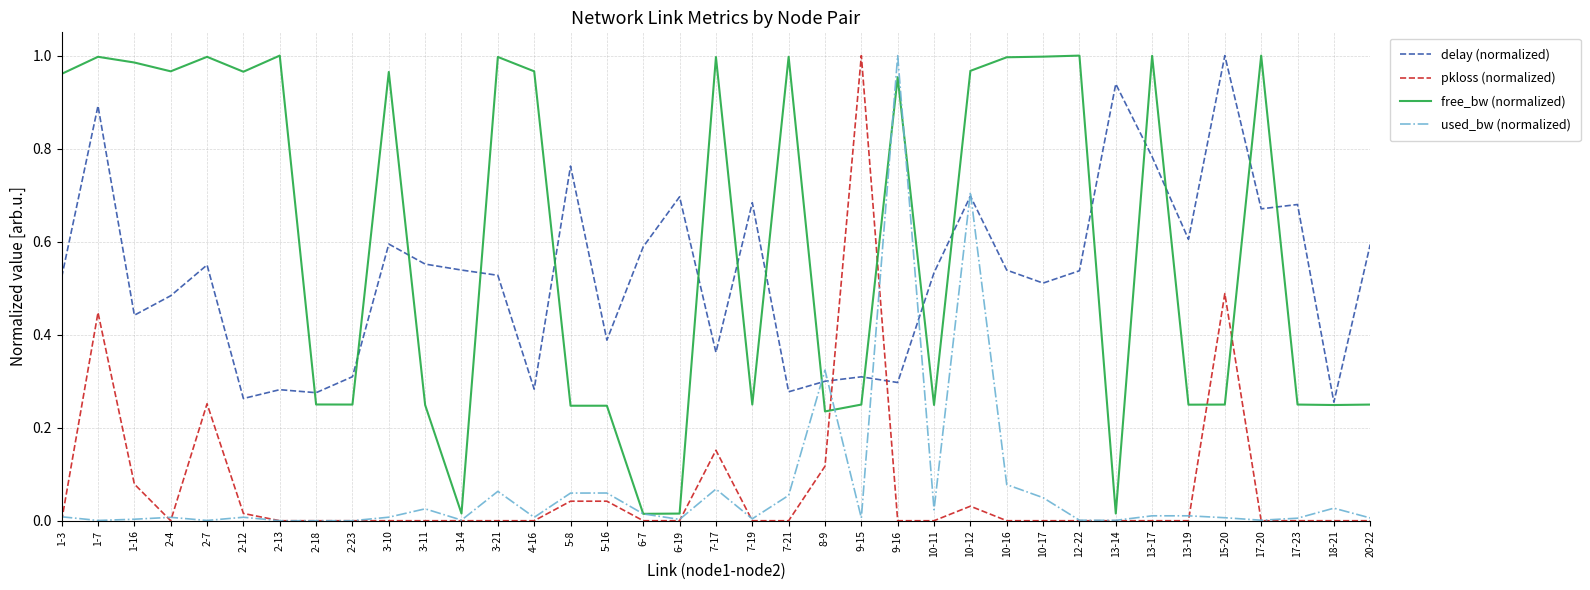

Is the value of used_bw (normalized) at 6-7 greater than the value of delay (normalized) at 8-9?

No